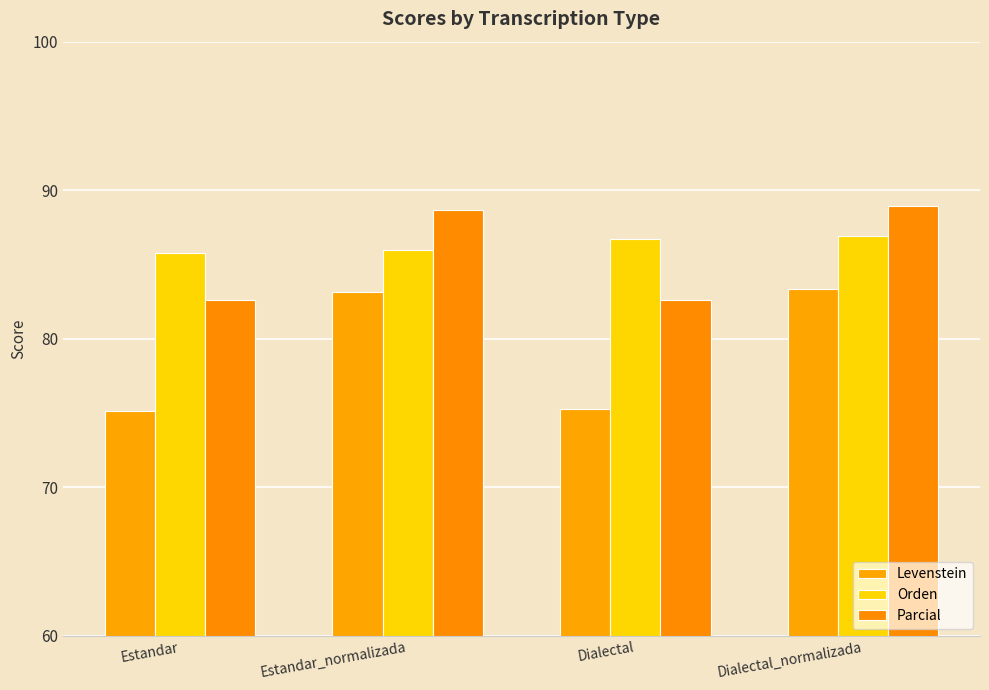

True or false: Parcial has a value of 88.7 at Estandar_normalizada.

True